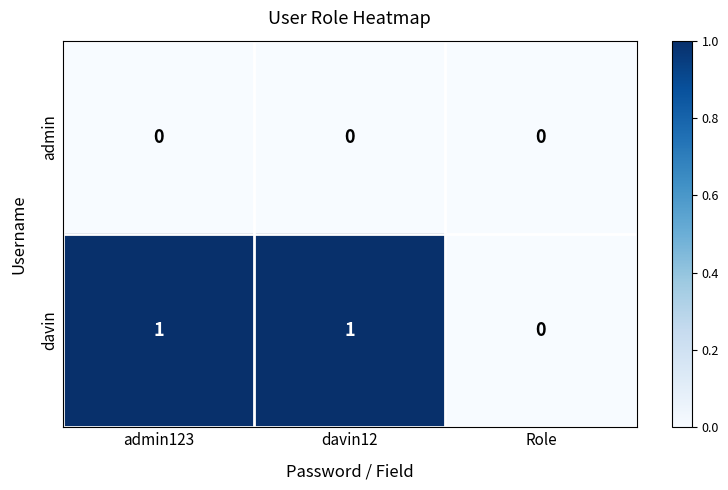

Between admin123 and Role, which series saw the biggest shift?

davin